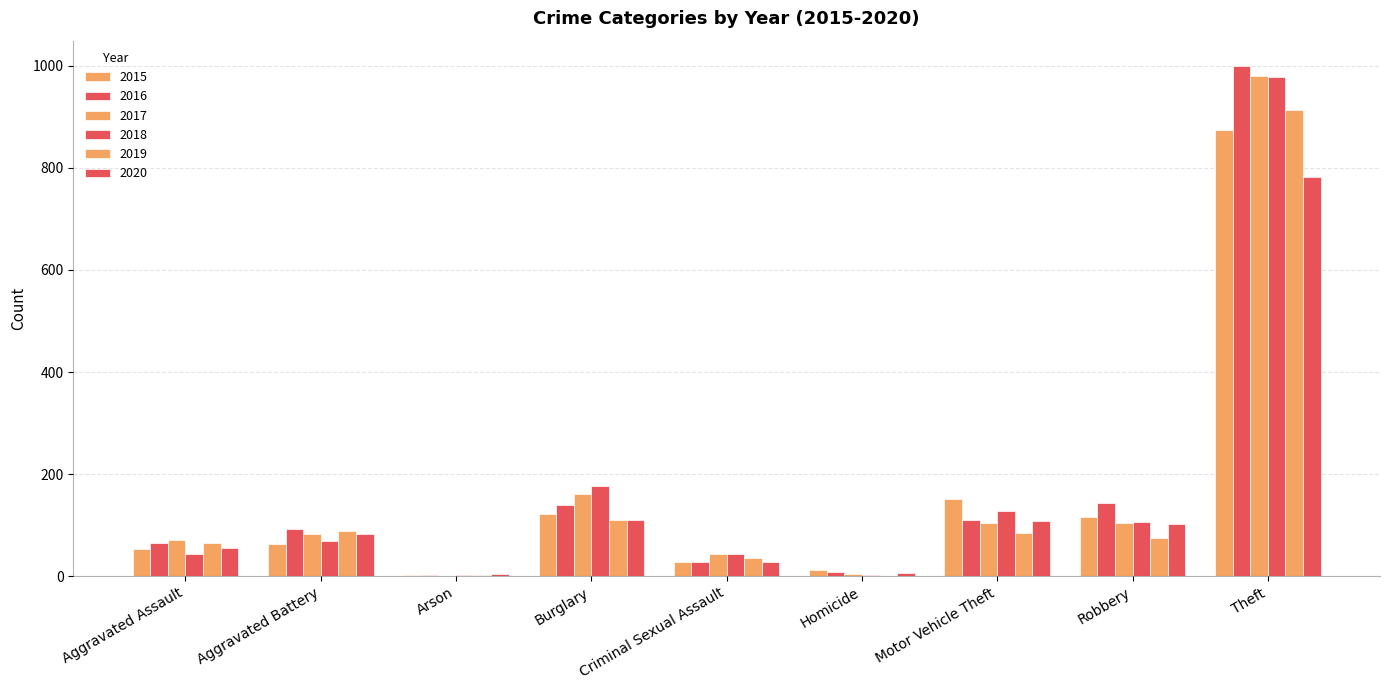

Count the number of categories in the chart.

9